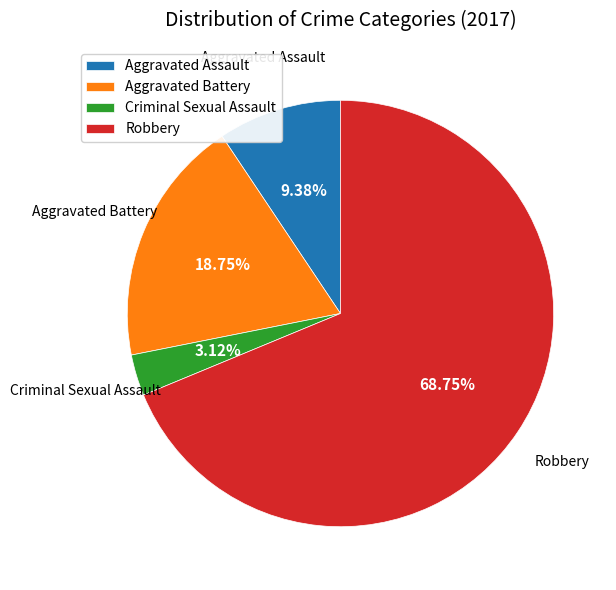

True or false: Robbery accounts for 69% of the total.

True